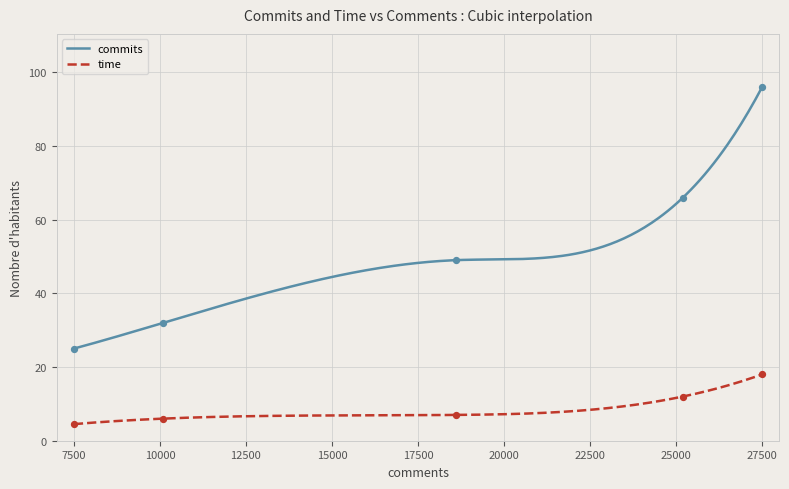

What are all the series names shown in the legend?

commits, time